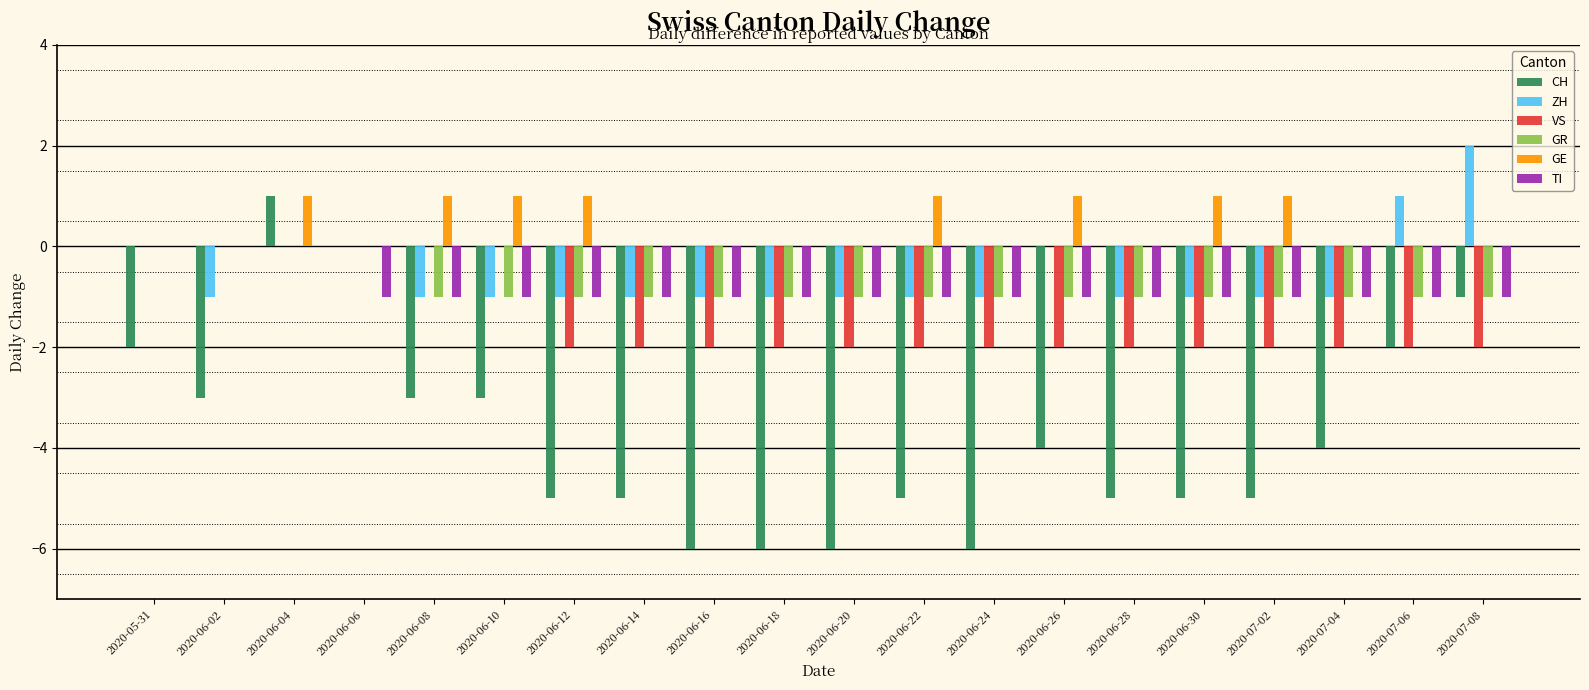

Is the value of GE at 2020-07-04 greater than the value of TI at 2020-06-24?

Yes